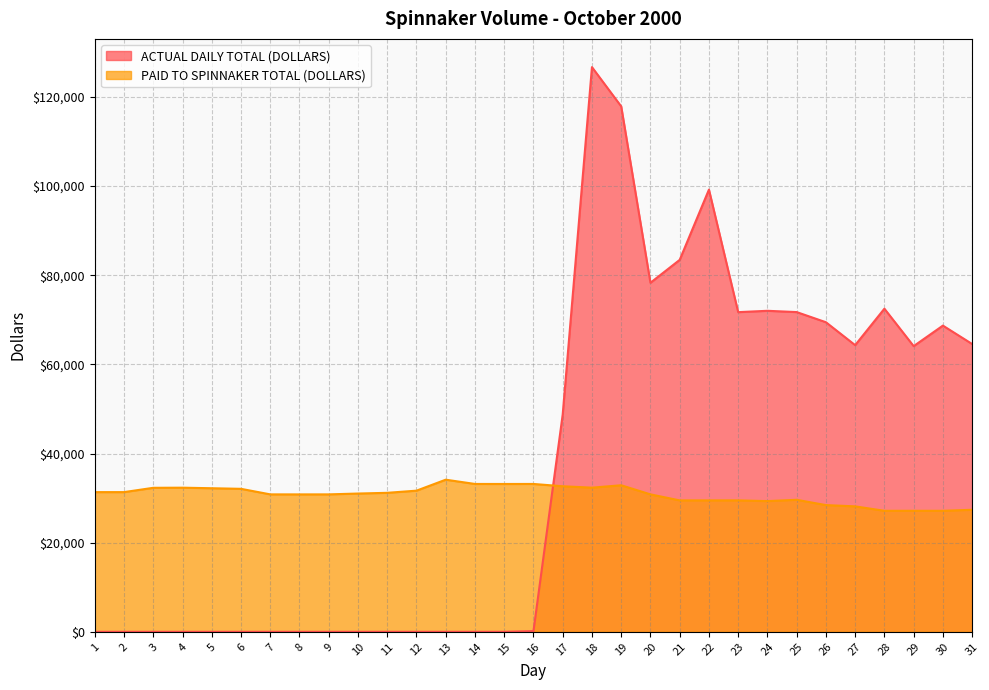

Reading right to left, what are all the values shown in this chart?

ACTUAL DAILY TOTAL (DOLLARS): 64570.1	68698.2	64093.0	72492.9	64313.9	69456.3	71732.0	72020.9	71716.9	99208.0	83445.0	78307.2	117882.7	126689.3	48765.6	160.3	0.0	0.0	0.0	0.0	0.0	0.0	0.0	0.0	0.0	0.0	0.0	0.0	0.0	0.0	0.0
PAID TO SPINNAKER TOTAL (DOLLARS): 27377.3	27148.5	27153.2	27148.5	28145.8	28429.1	29618.8	29325.5	29490.7	29485.6	29485.6	30835.5	32879.2	32340.5	32655.1	33173.0	33167.3	33173.0	34127.7	31668.1	31182.4	31022.3	30835.5	30830.2	30835.5	32078.8	32212.4	32334.9	32308.5	31342.5	31342.5